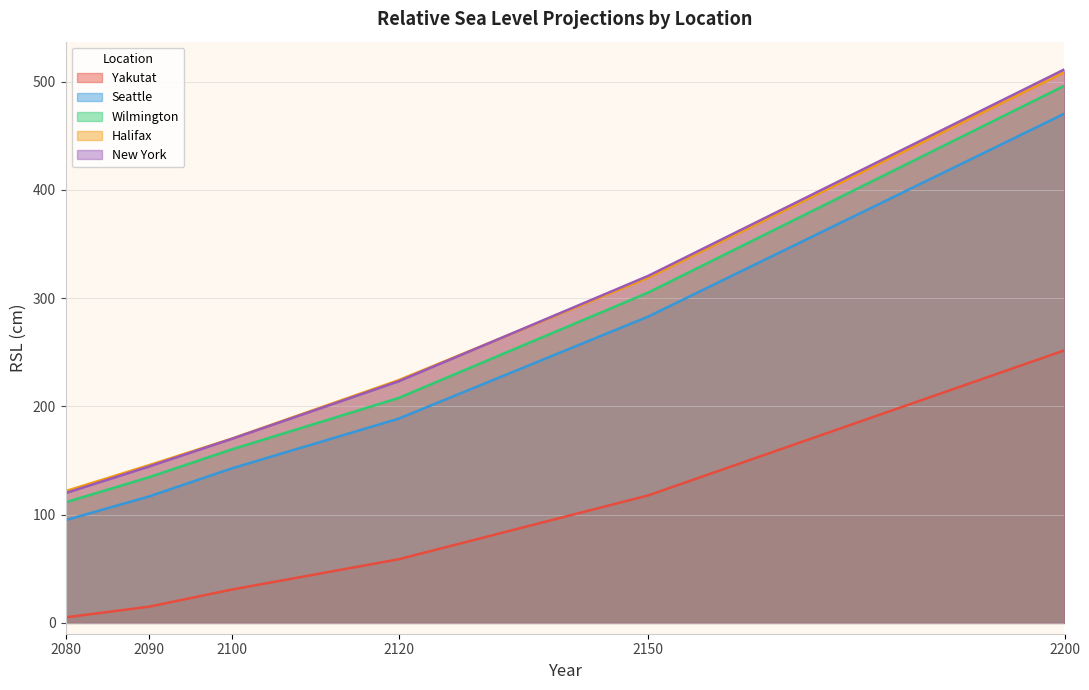

True or false: Halifax and Yakutat intersect in this chart.

False